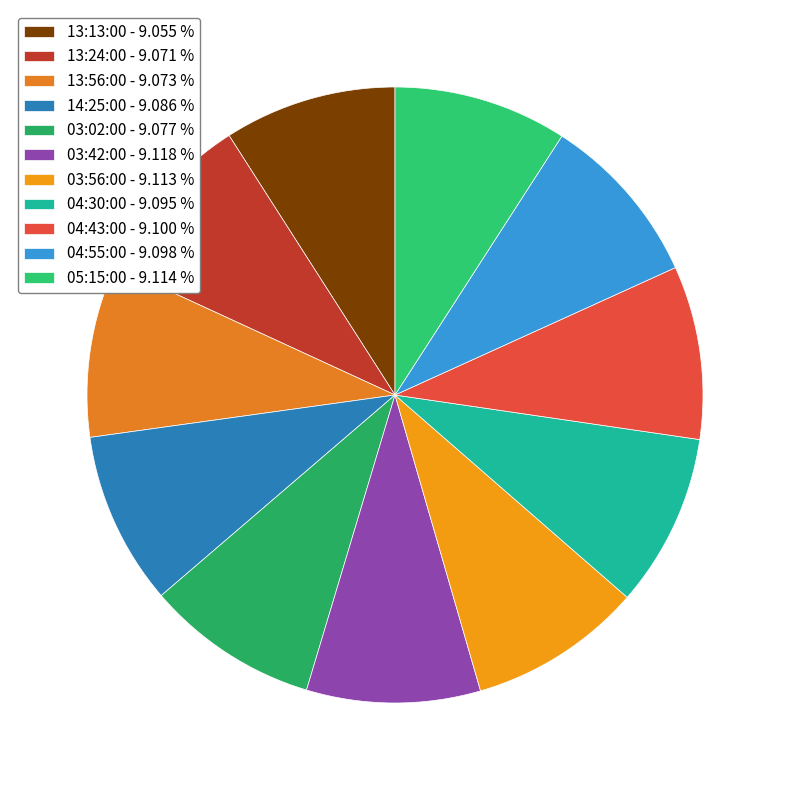

How many slices are in this pie chart?

11